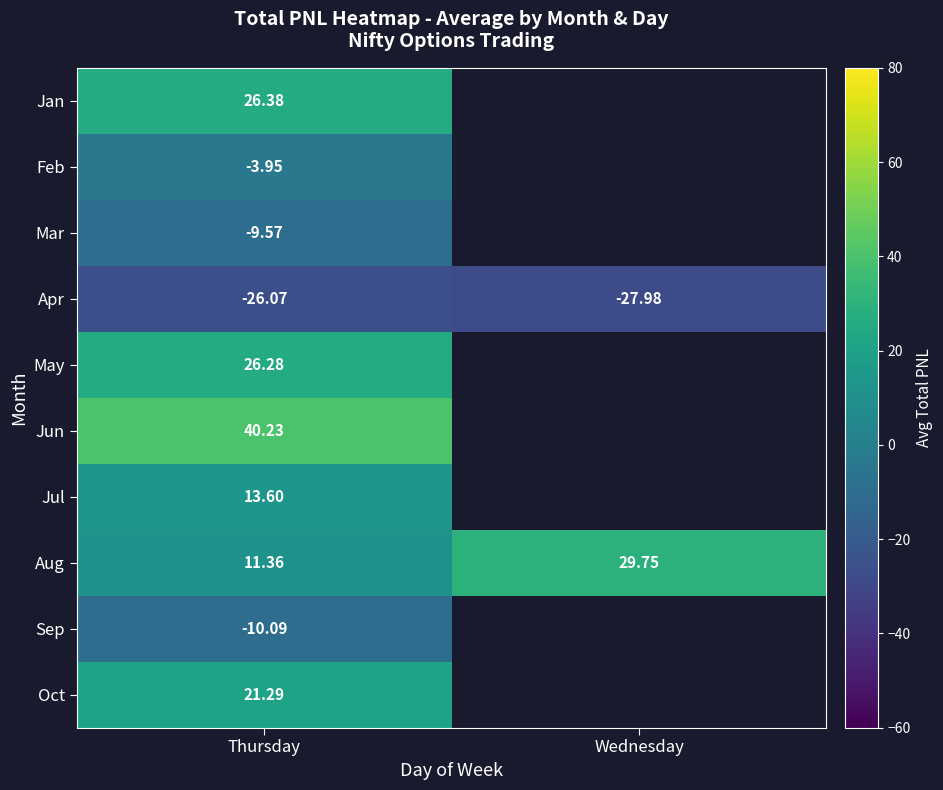

The Sep series shows -10.1 at Thursday. True or false?

True